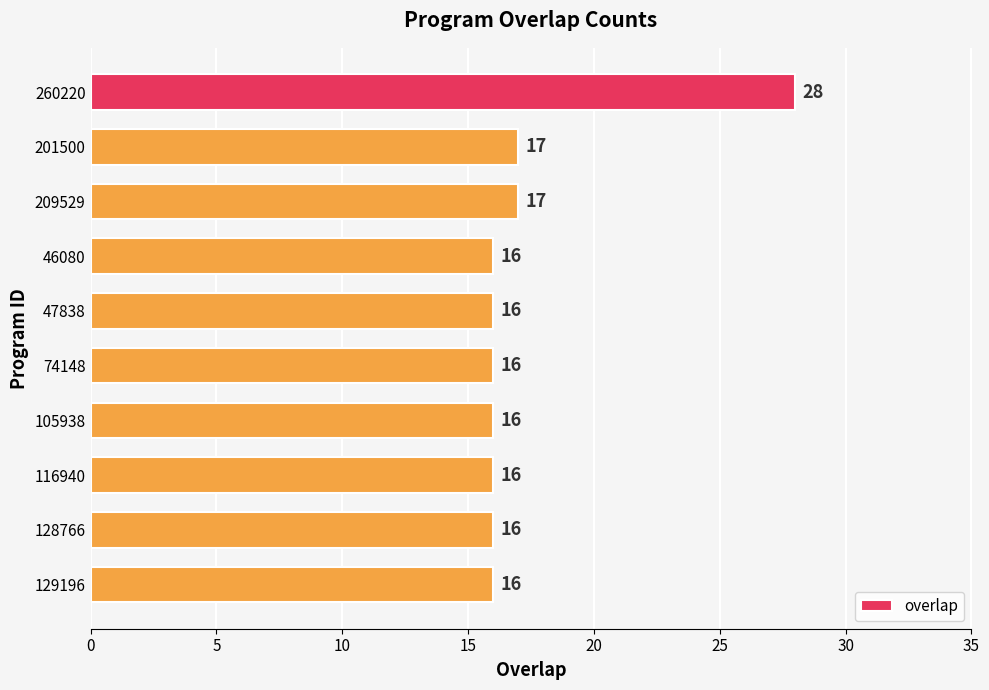

What is the label of the 7th bar from the top?

105938